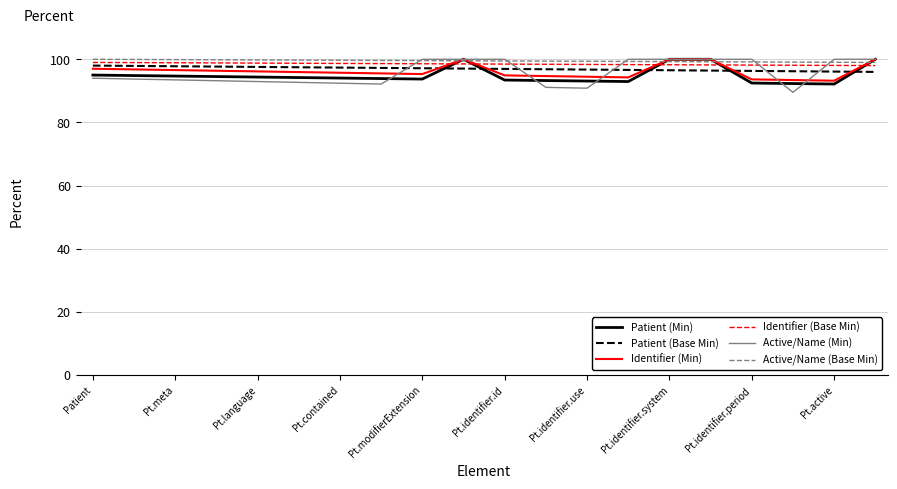

Which series has the largest range (max minus min)?

Active/Name (Min)